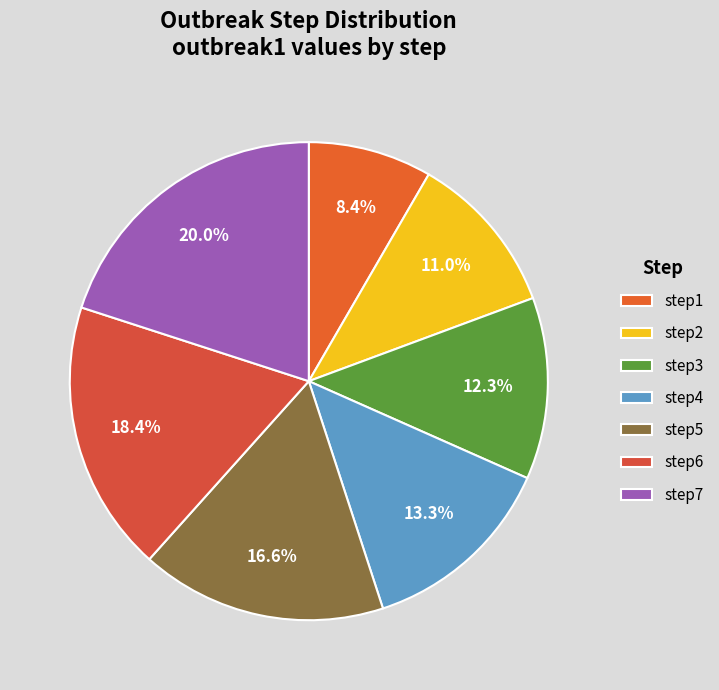

How many segments does this pie chart have?

7